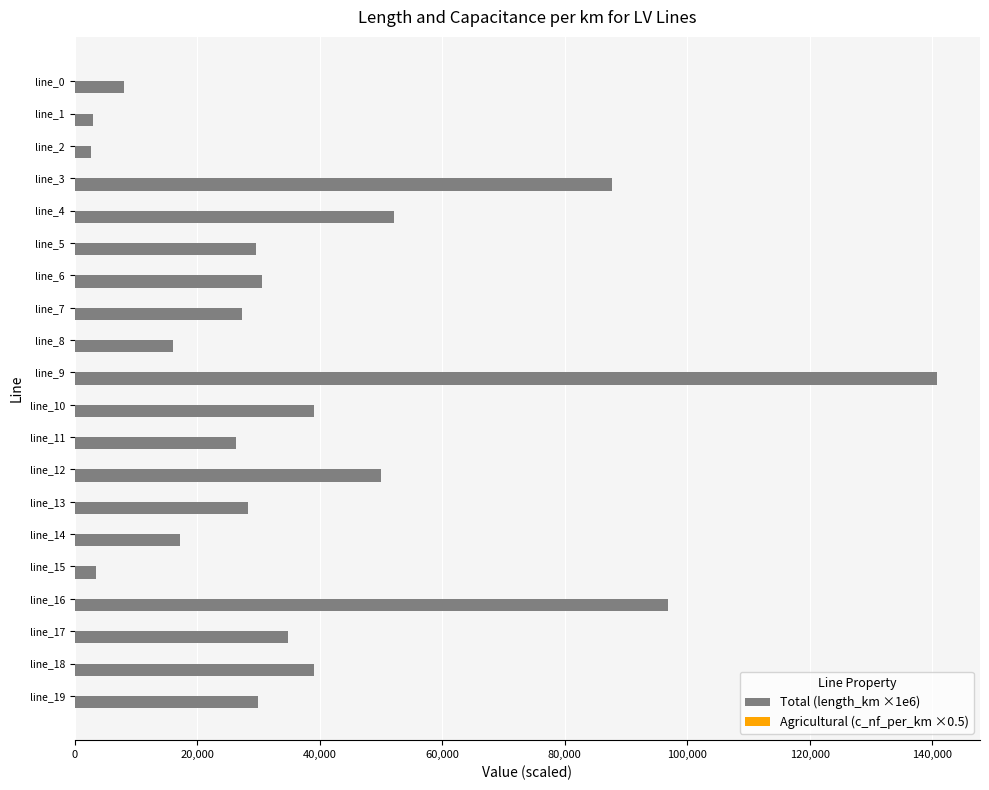

The value of Total (length_km ×1e6) at line_11 is 26280.5. True or false?

True